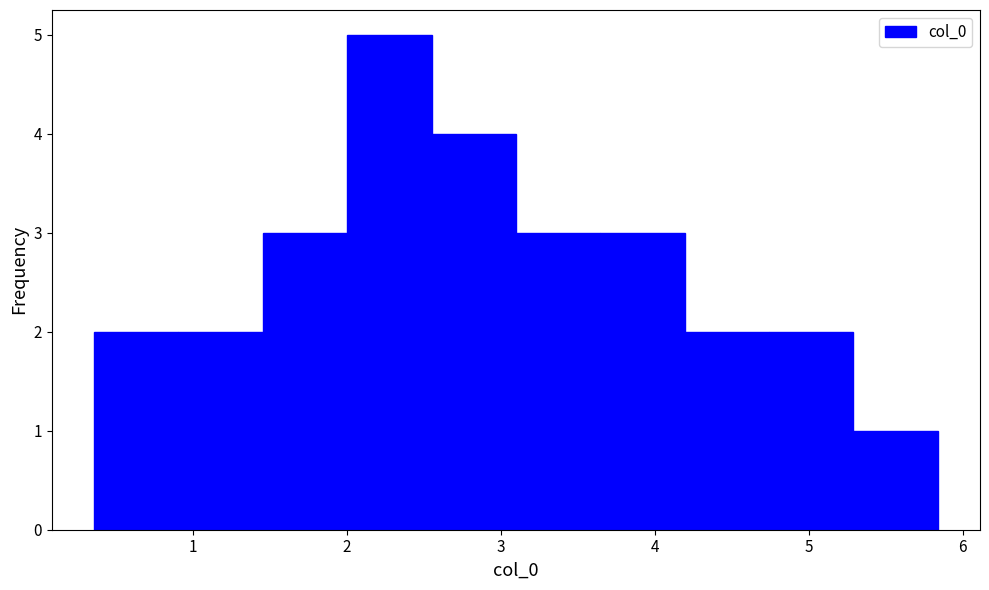

Reading left to right, transcribe this chart: for each bar, give the range it covers on the x-axis and its height. Neither the bar edges nor the heights are printed on the chart, so give them approximately, as read against the axes.

0.4 to 0.9: 2
0.9 to 1.5: 2
1.5 to 2.0: 3
2.0 to 2.5: 5
2.5 to 3.1: 4
3.1 to 3.6: 3
3.6 to 4.2: 3
4.2 to 4.7: 2
4.7 to 5.3: 2
5.3 to 5.8: 1